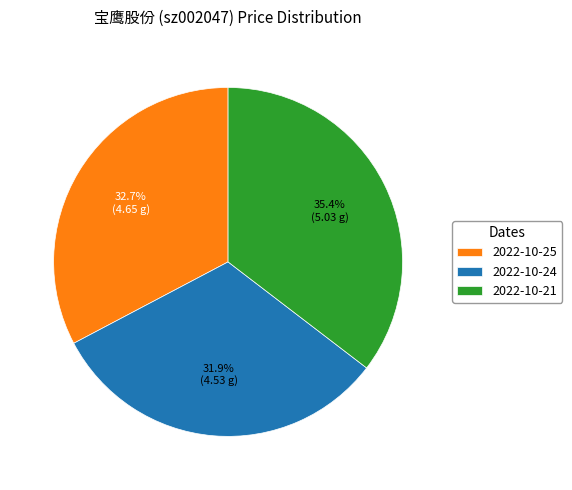

Count the number of slices in the pie.

3